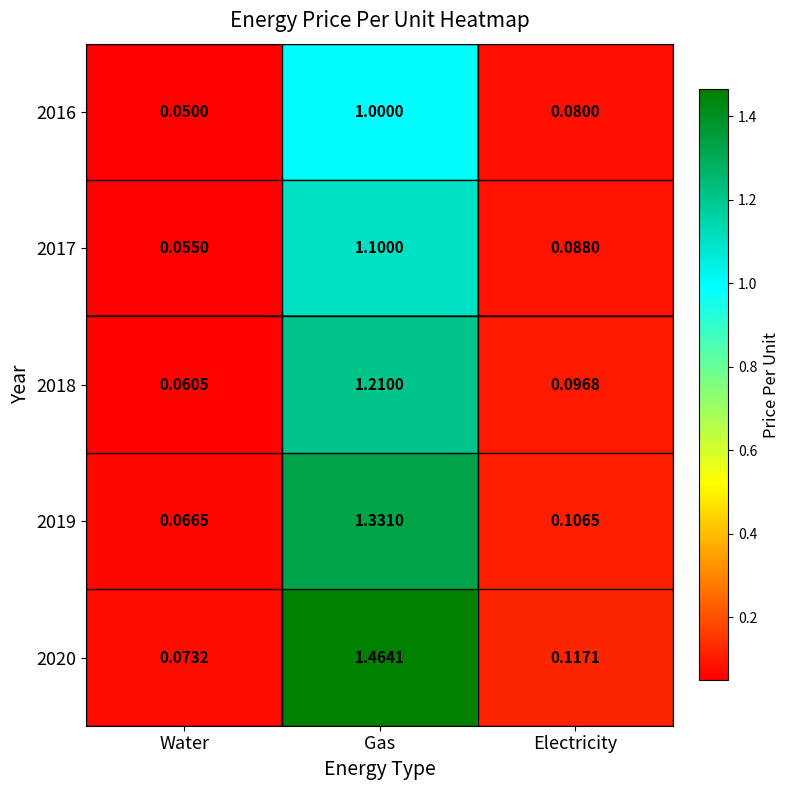

Rank the categories by 2018 value from lowest to highest.

Water, Electricity, Gas